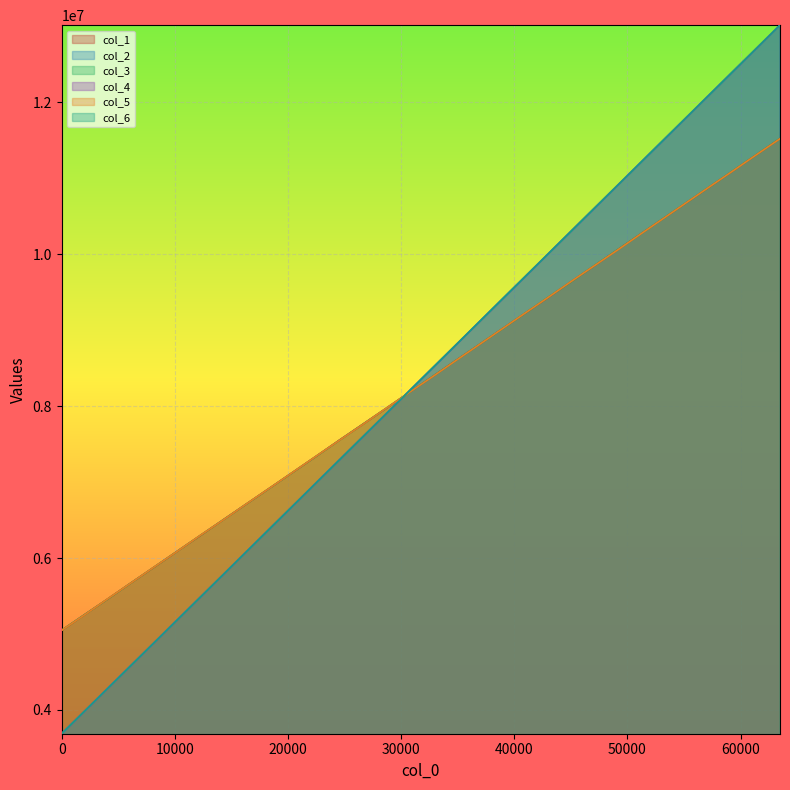

What is the smallest value displayed?

3687623